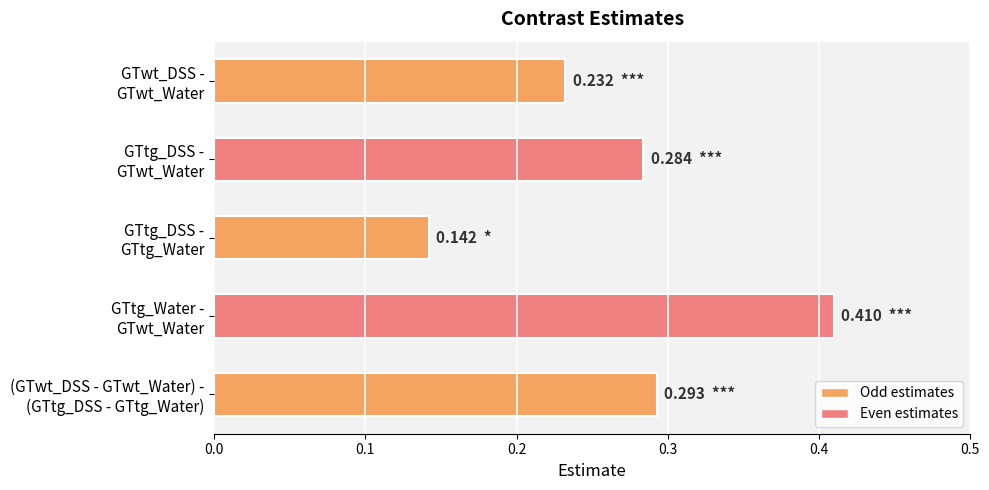

What is the sum of all values?

1.4